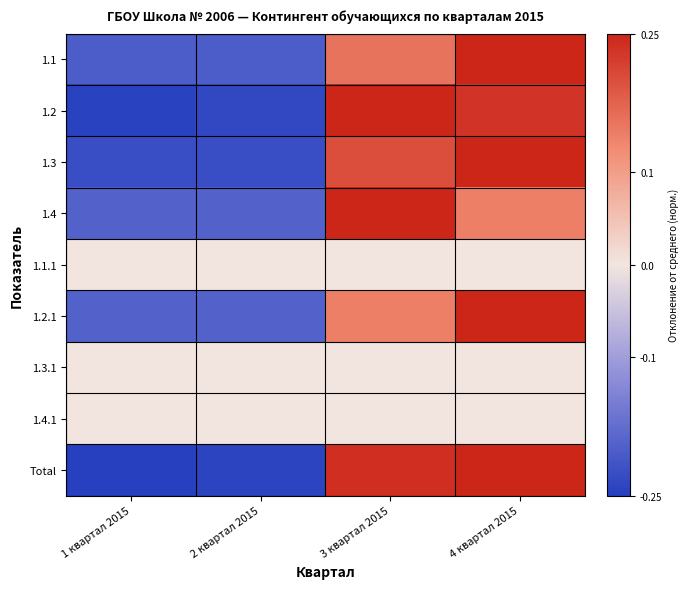

What is the total value across all series at 2 квартал 2015?

-1.3